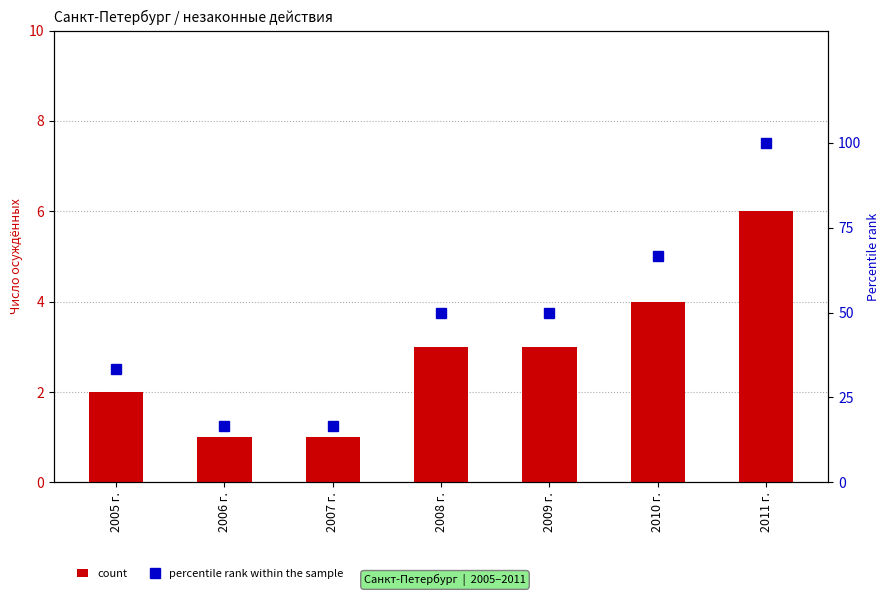

What is the value of the count bar at the 2nd from the left?

1.0